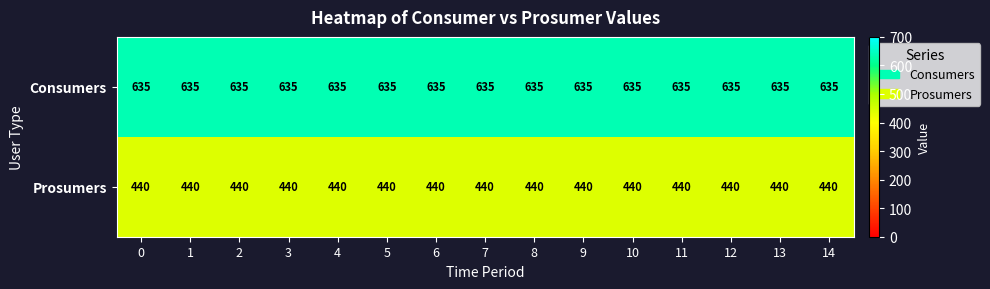

At 1, list the series in order from smallest to largest.

Prosumers, Consumers